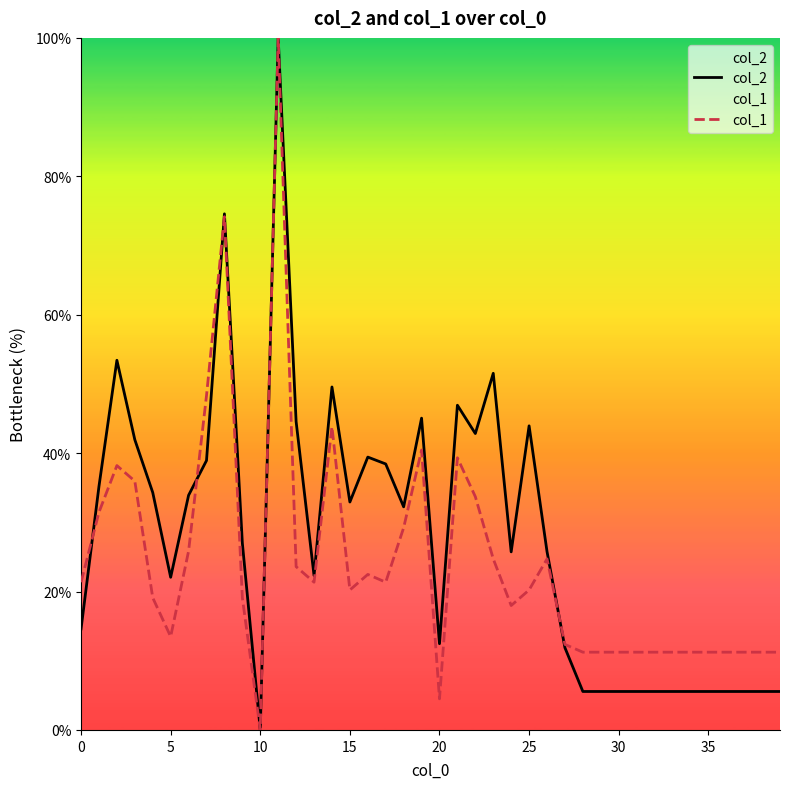

List the series in order of their overall mean, highest first.

col_2, col_1